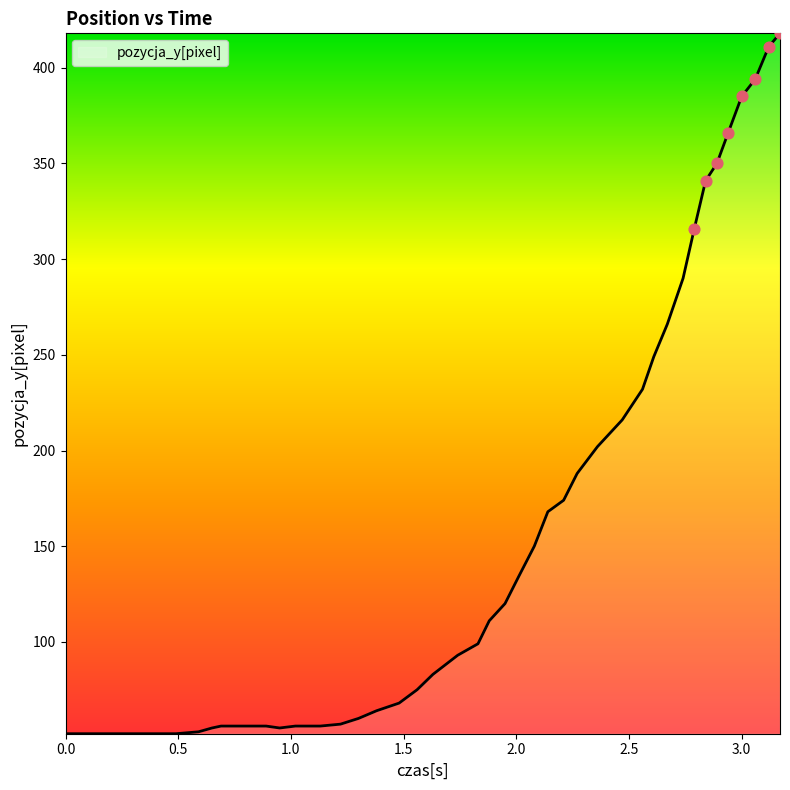

What is the smallest value displayed?

52